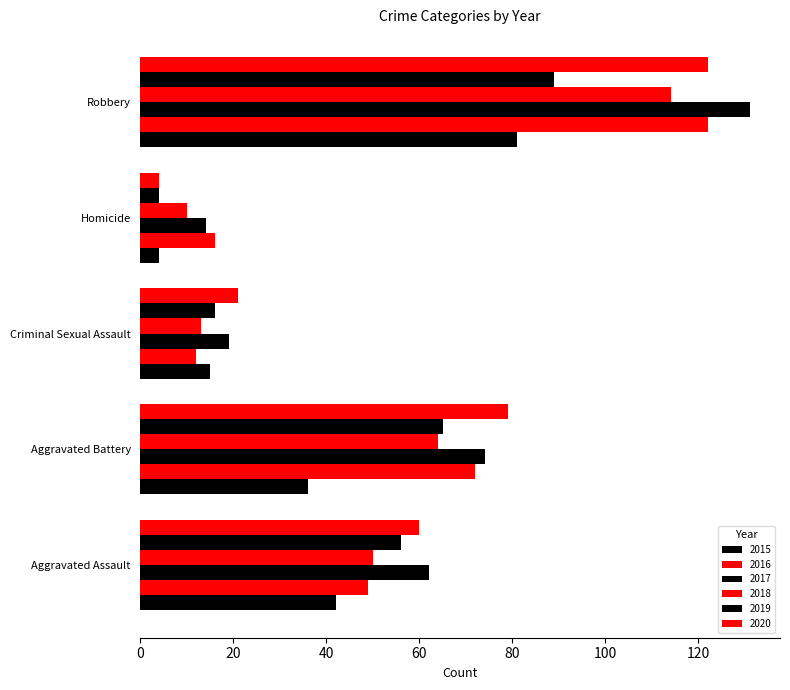

At which category does the chart reach its minimum across all series?

Homicide